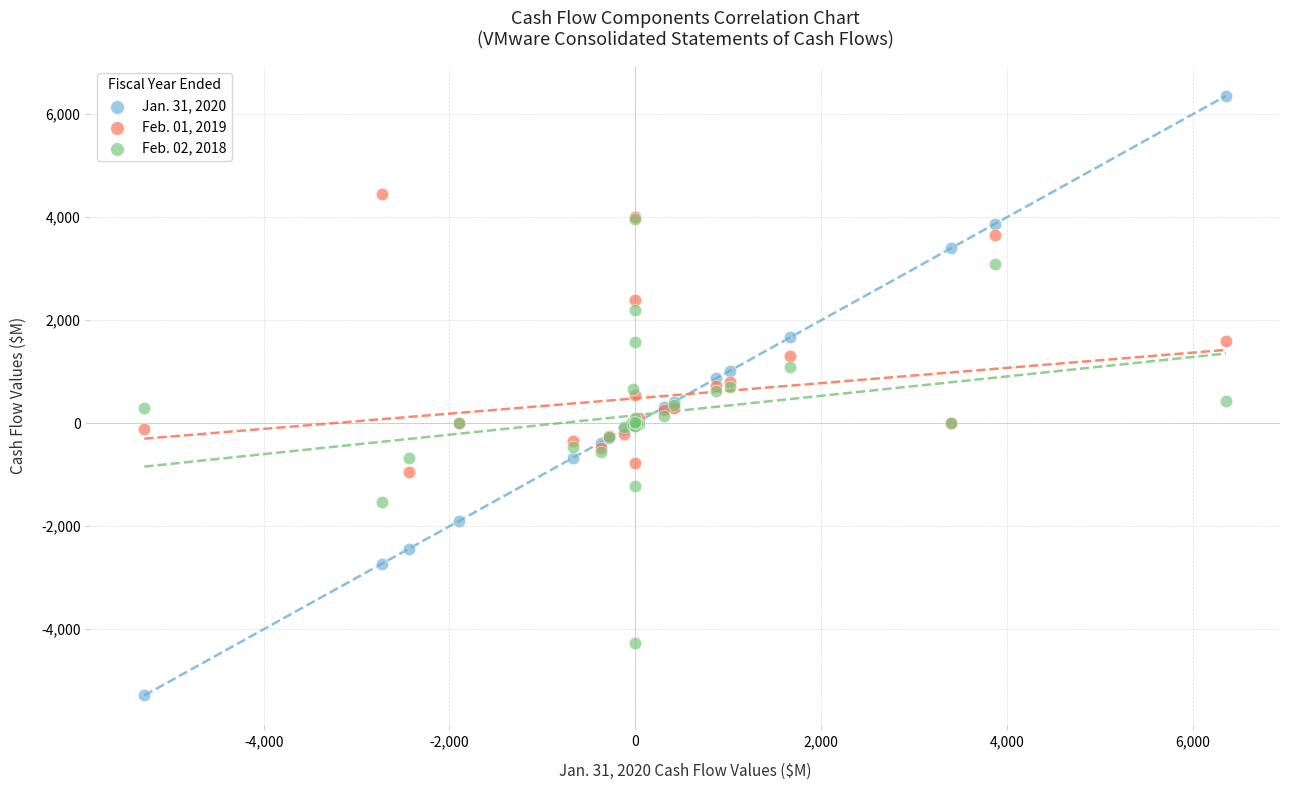

Which series reaches the minimum Y coordinate?

Jan. 31, 2020